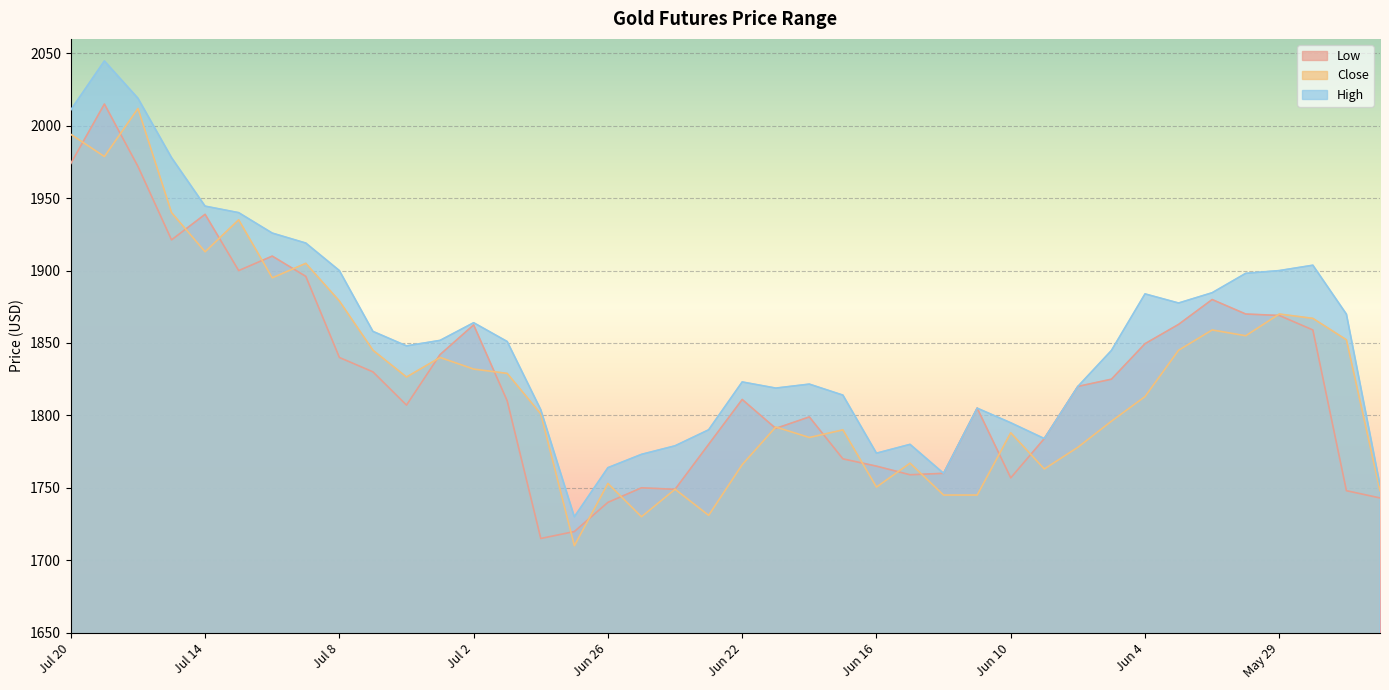

What is the label of the 10th point from the left?

Jul 7